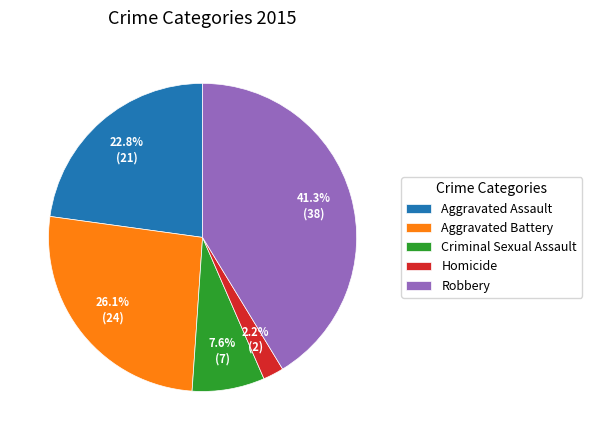

Does Criminal Sexual Assault account for over 50% of the chart?

No